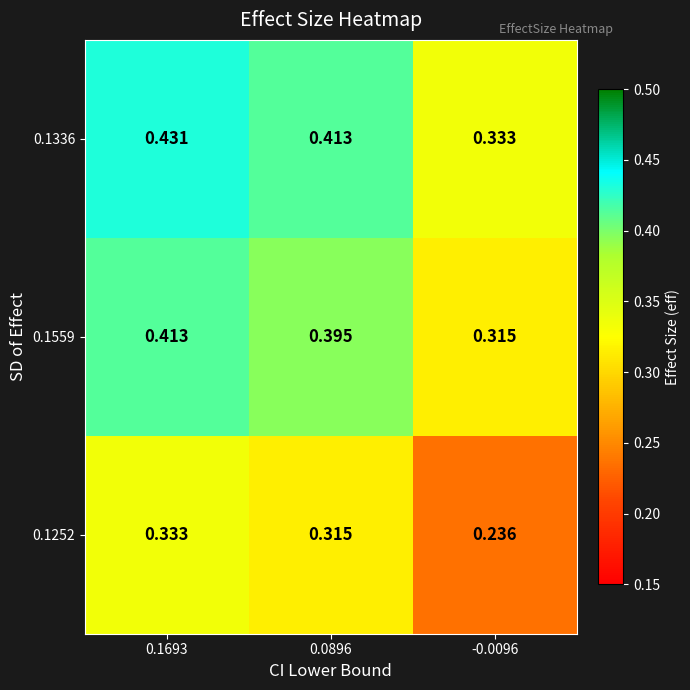

Is the value of 0.1252 at 0.1693 greater than the value of 0.1336 at 0.1693?

No